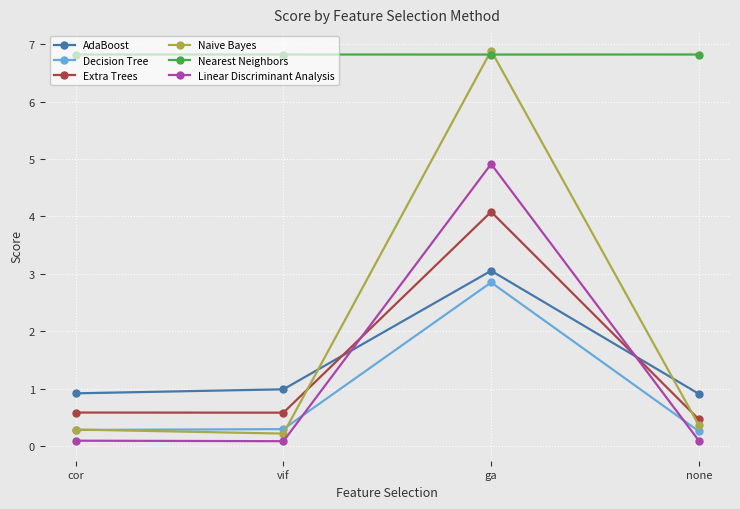

Where is the first local minimum for Naive Bayes?

vif